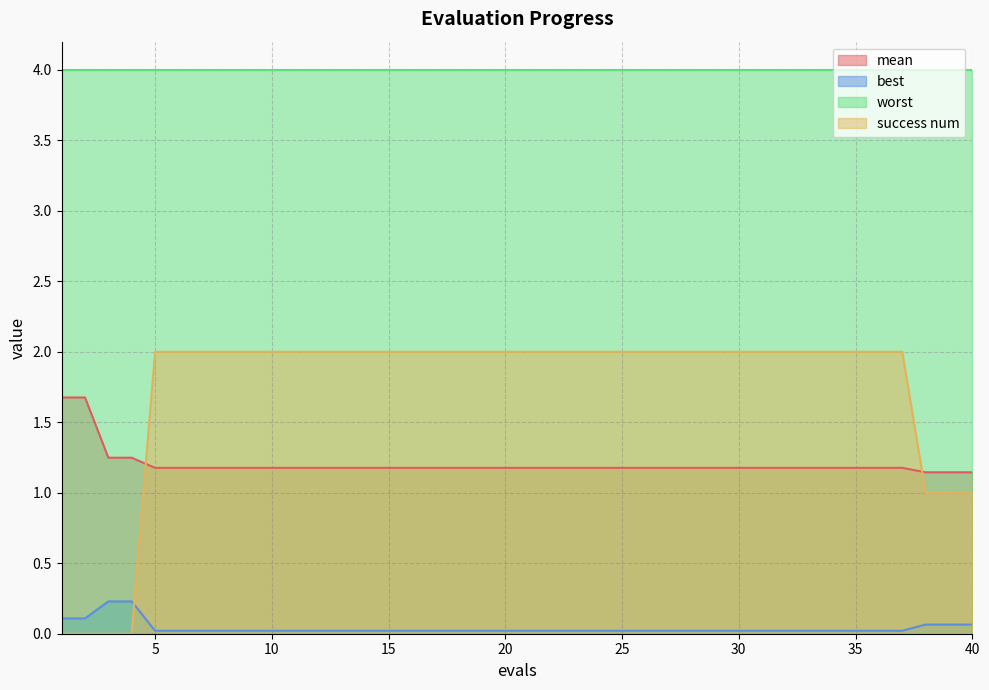

What is the maximum value shown in the chart?

4.0